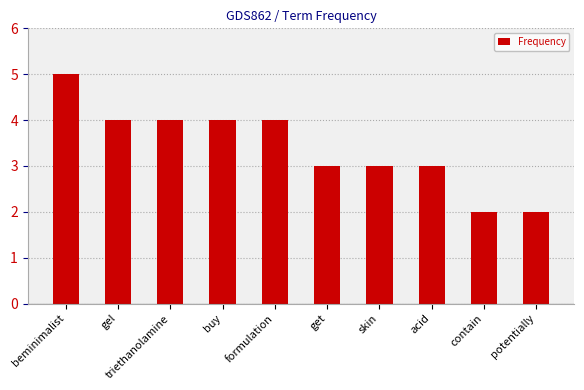

What is the label of the 9th bar from the left?

contain